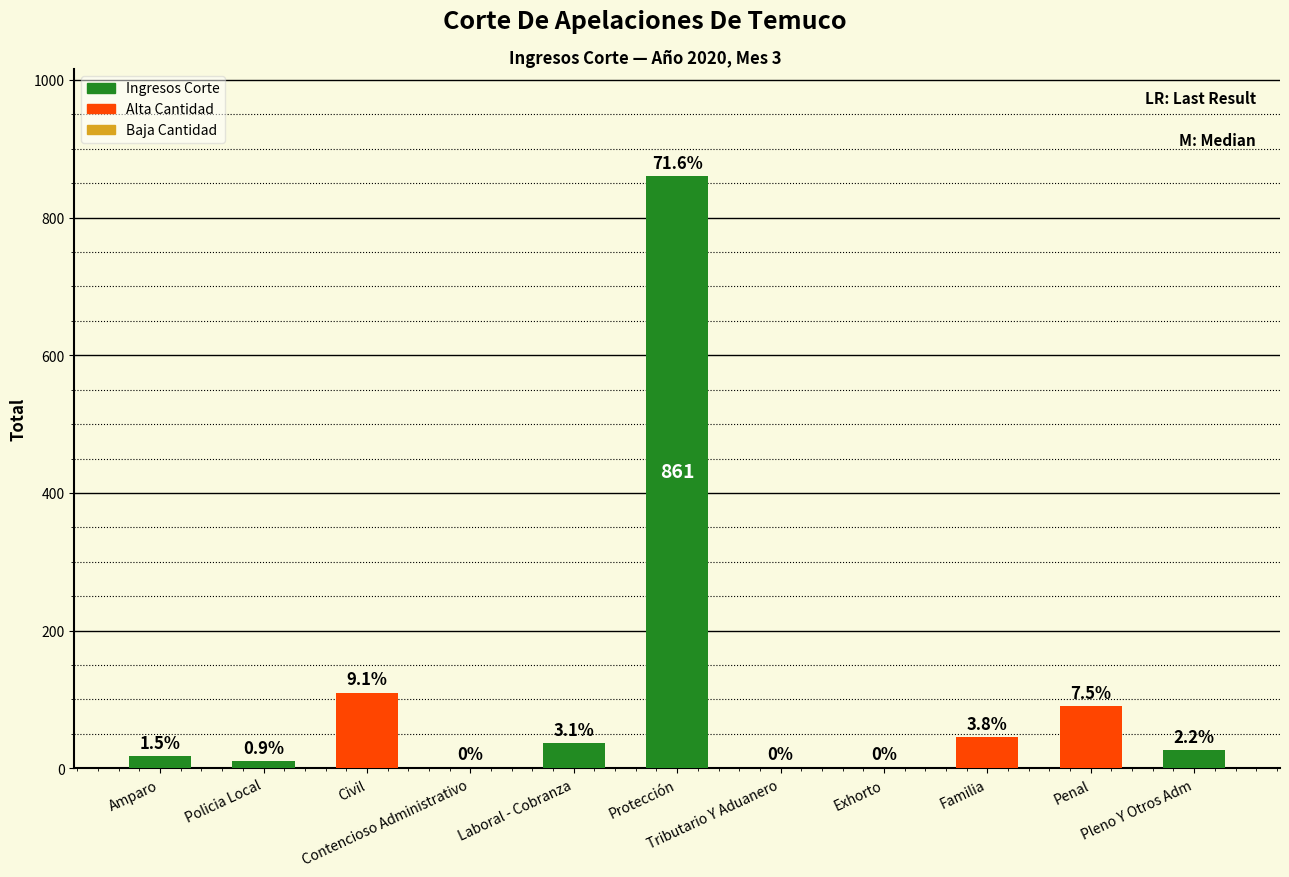

Are the bars horizontal?

No